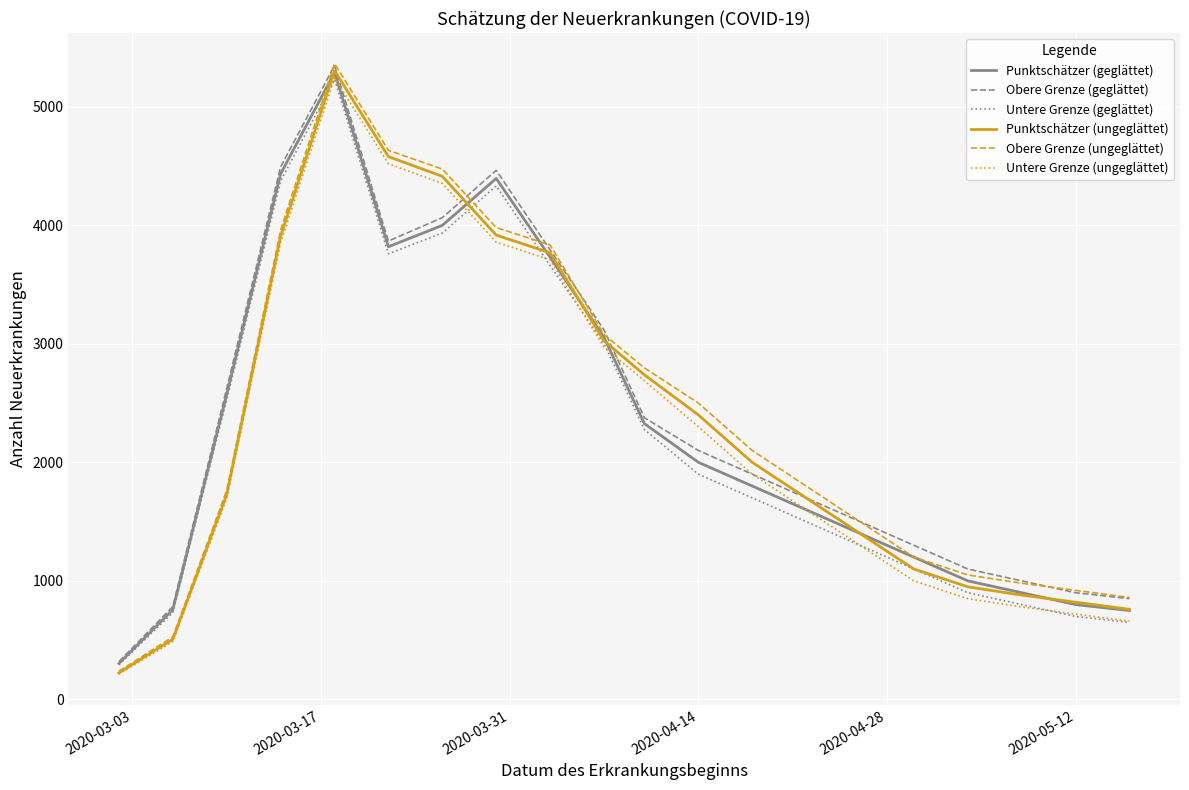

Which series has the largest range (max minus min)?

Obere Grenze (ungeglättet)